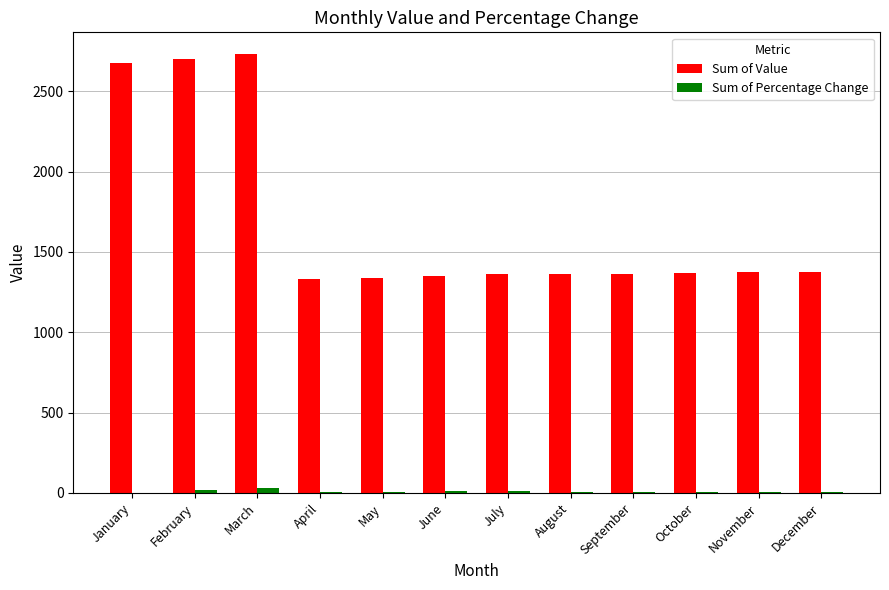

What is the sum of all Sum of Percentage Change values?

102.1